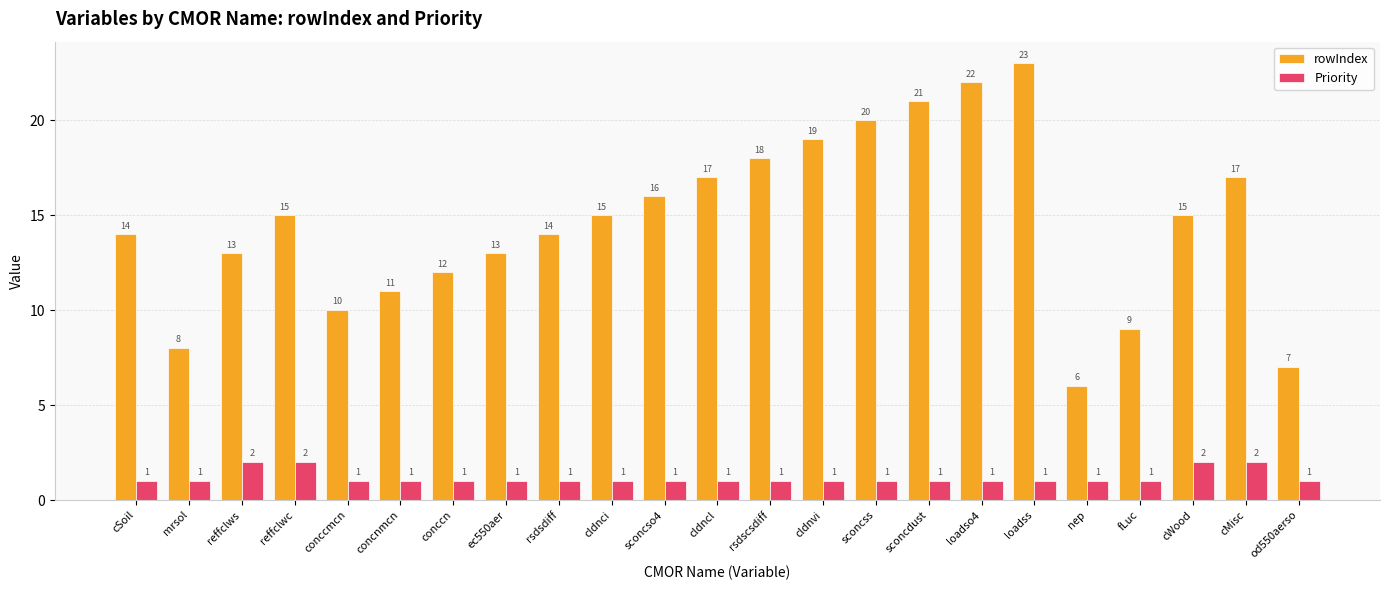

Which series has the largest total across all categories?

rowIndex